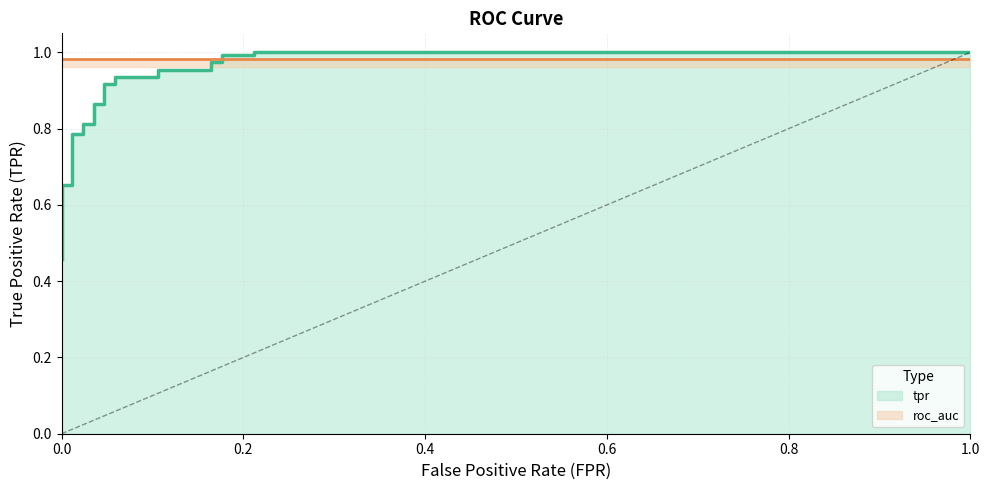

Which series has the largest range (max minus min)?

tpr